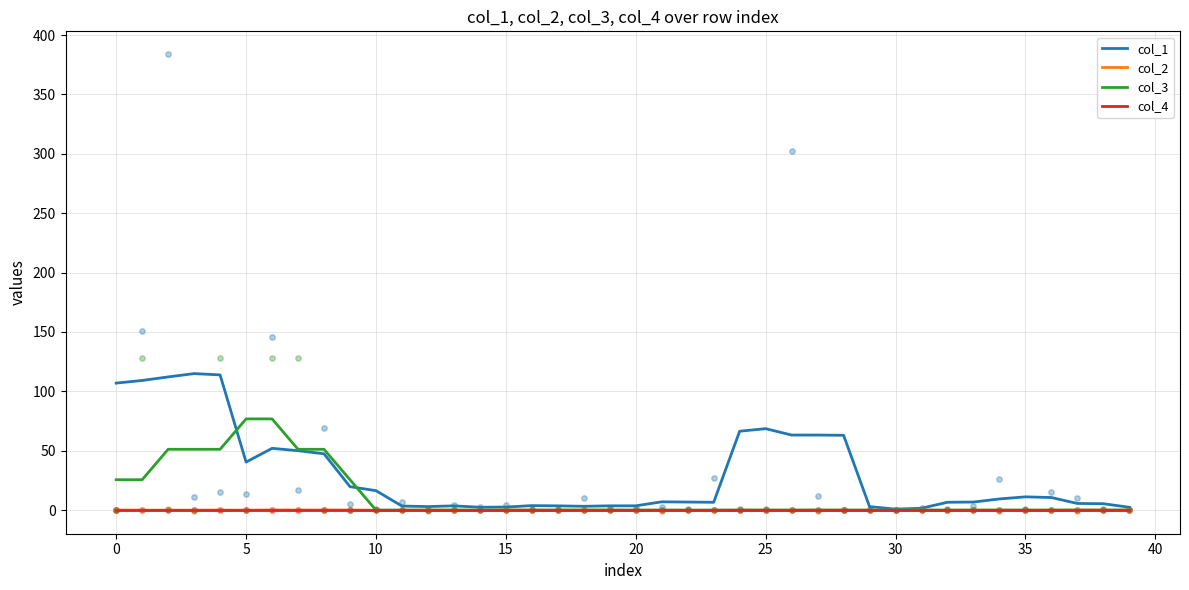

What are all the series names shown in the legend?

col_1, col_2, col_3, col_4